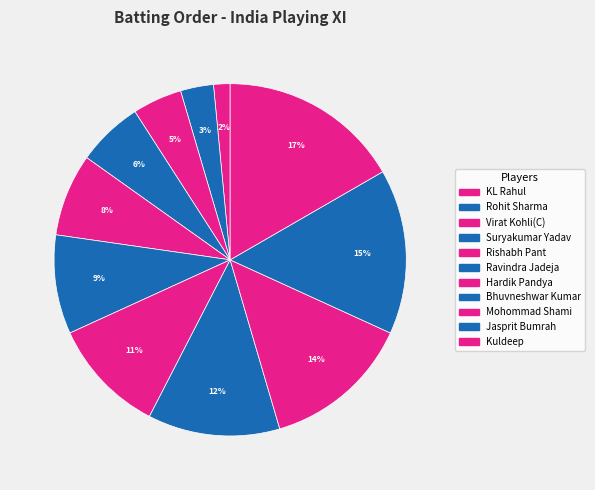

How many slices are in this pie chart?

11